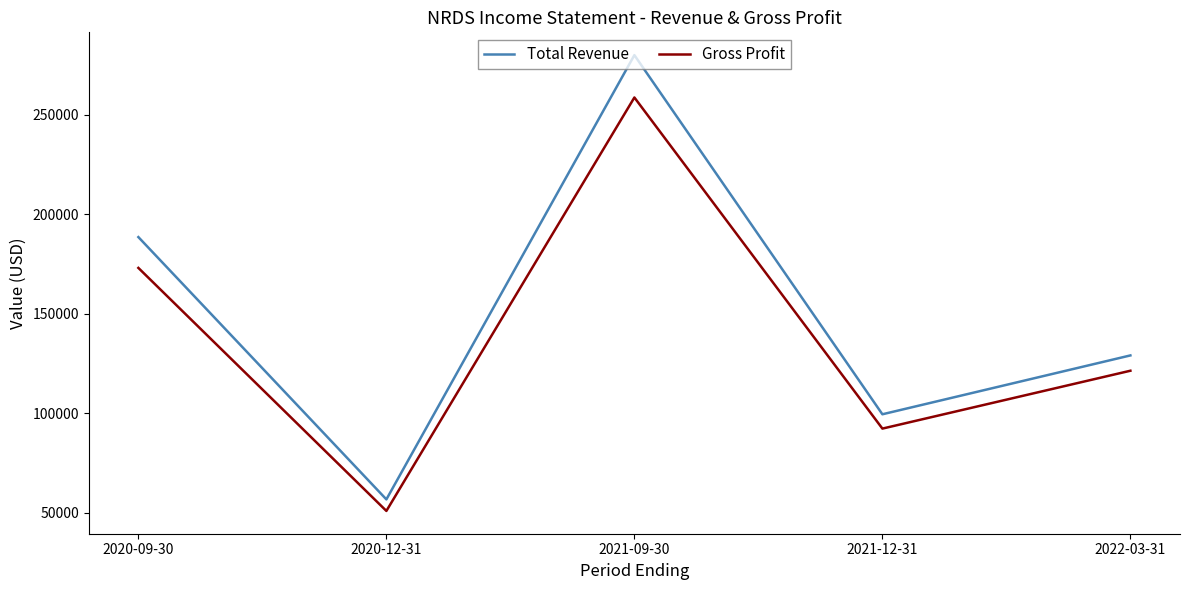

Which series has the largest range (max minus min)?

Total Revenue